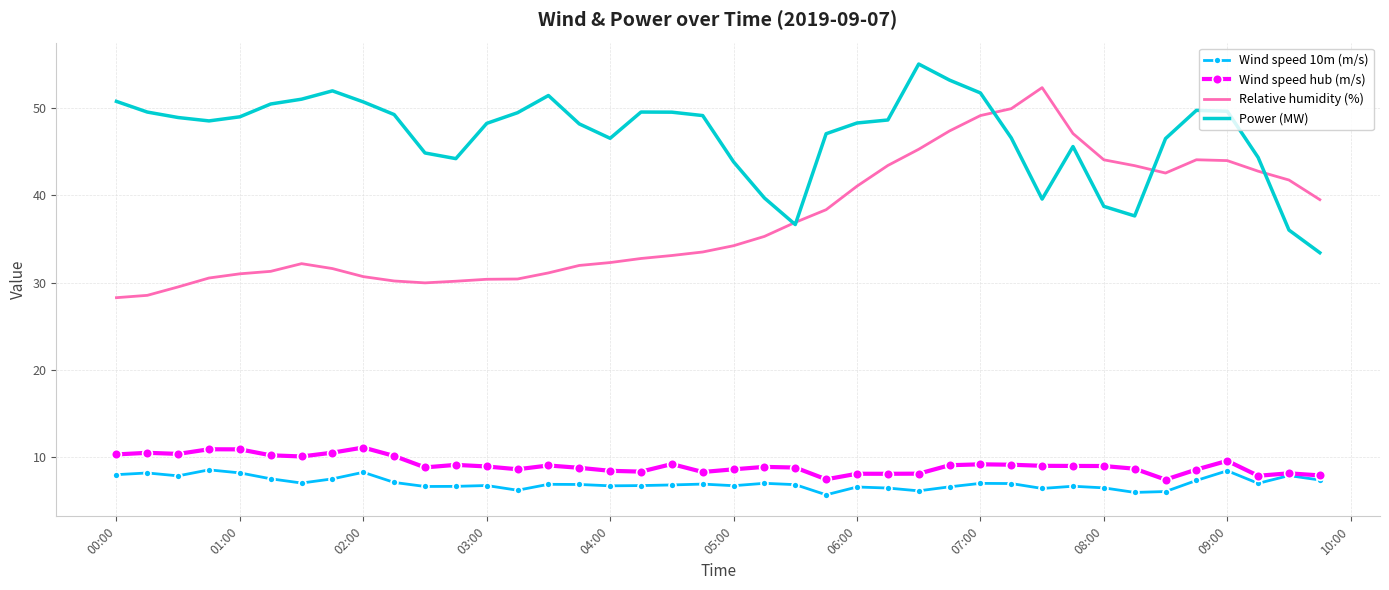

True or false: Wind speed 10m (m/s) and Power (MW) cross at least once.

False